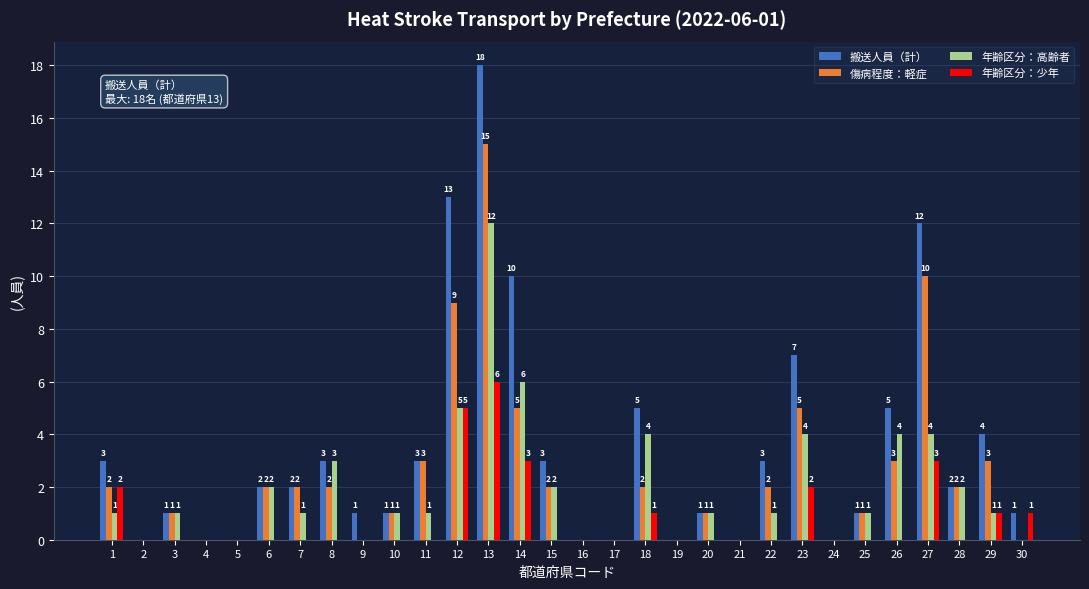

What is the difference between the 傷病程度：軽症 values at 3 and 13?

14